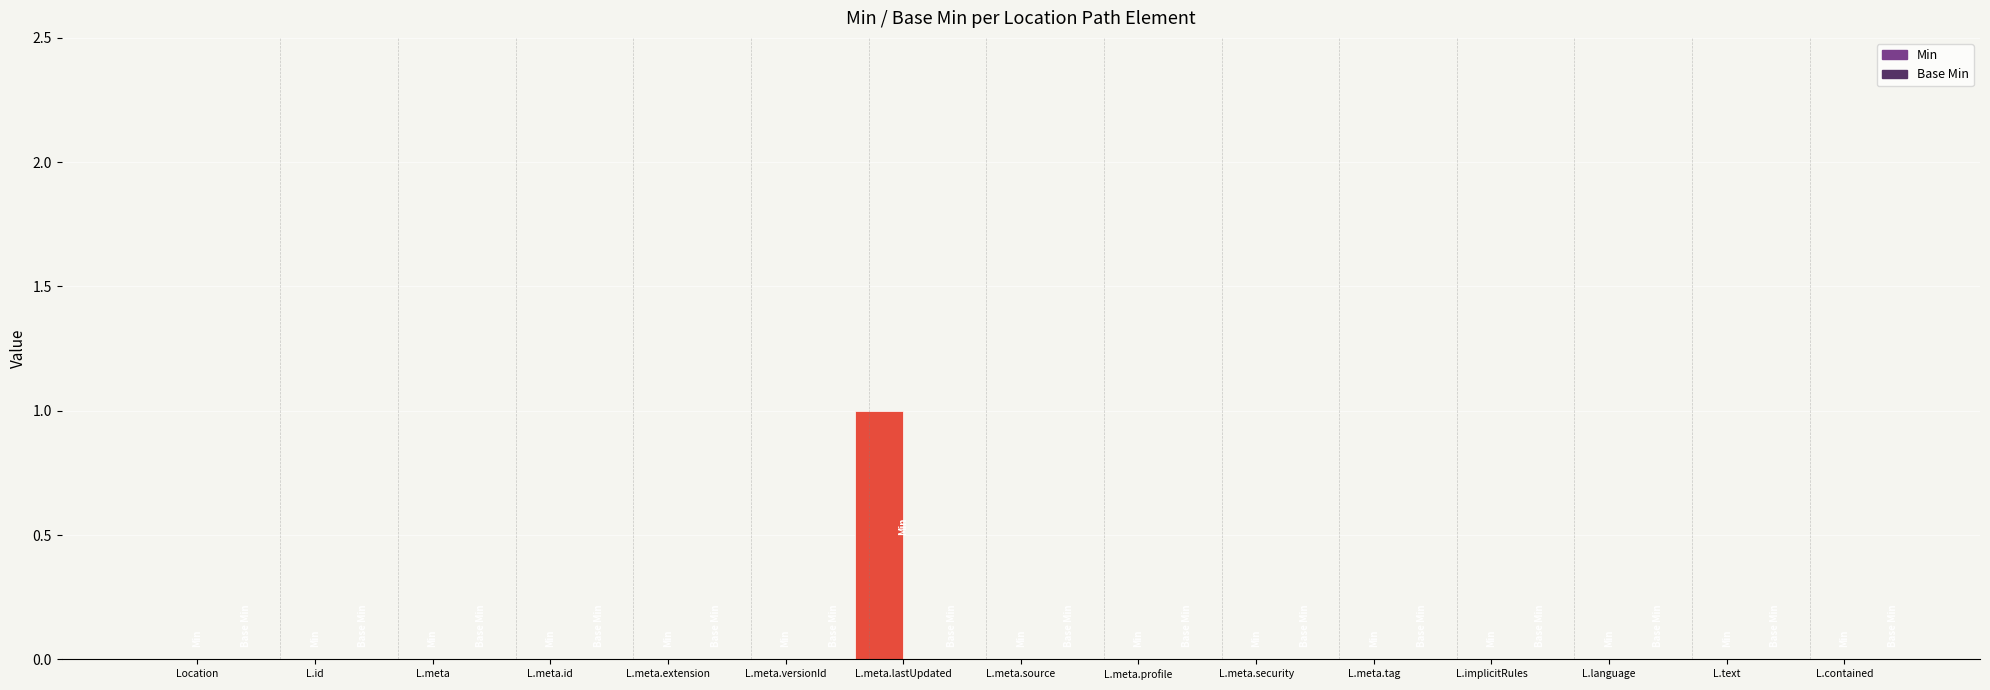

Which label corresponds to the largest value in the chart?

L.meta.lastUpdated